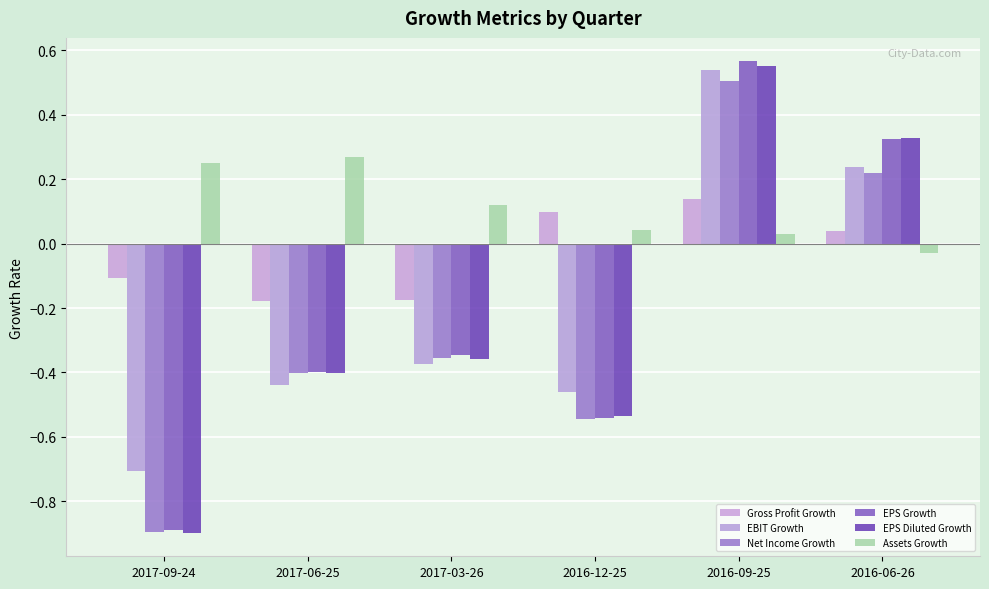

At which category is the sum across all series the highest?

2016-09-25